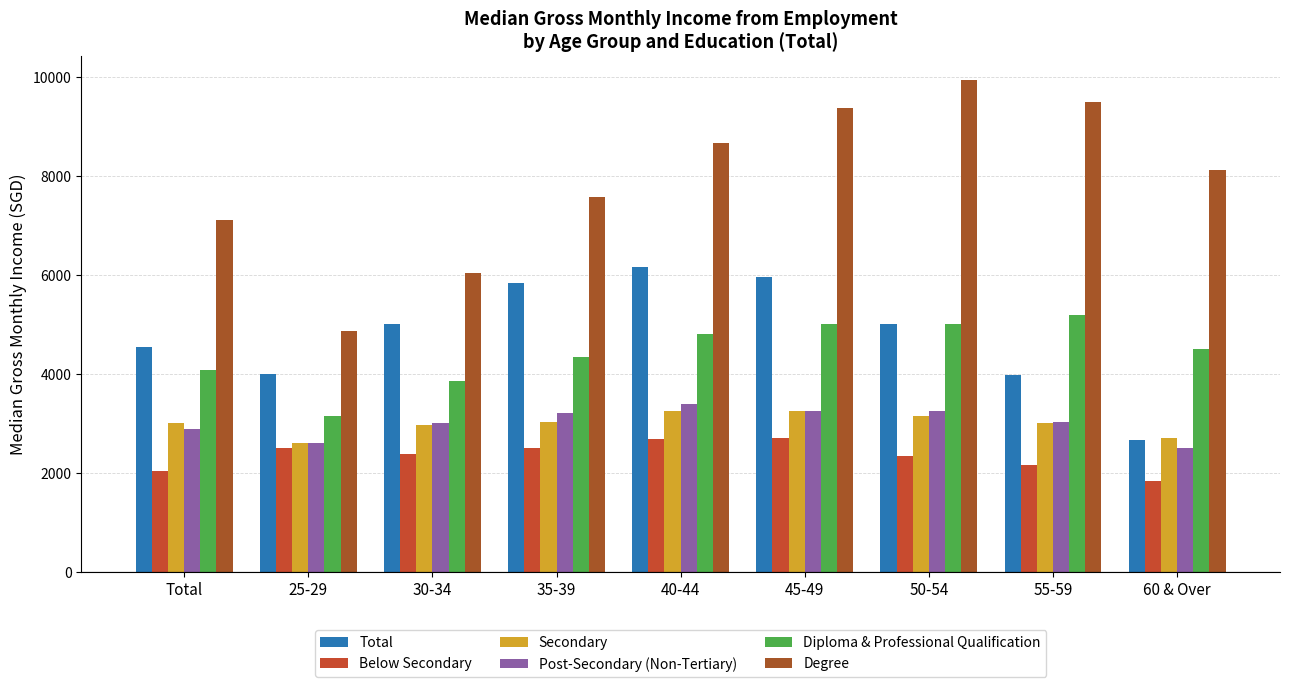

Which category has the lowest value in the Total series?

60 & Over